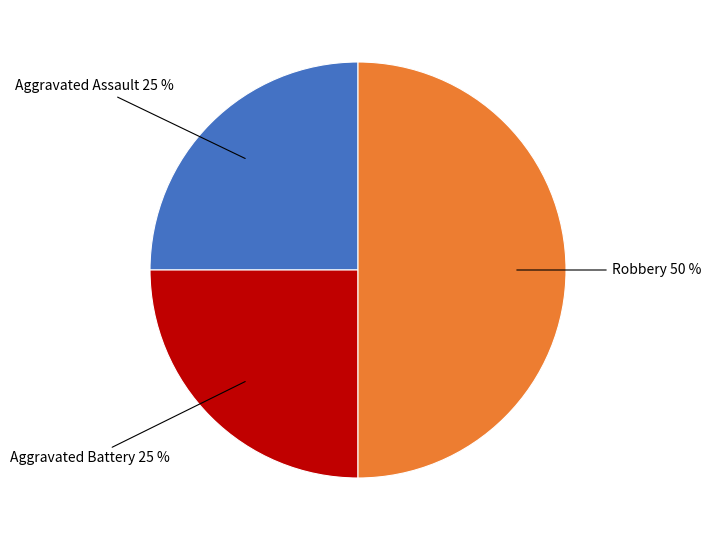

To the nearest percent, what is the average slice percentage?

33%